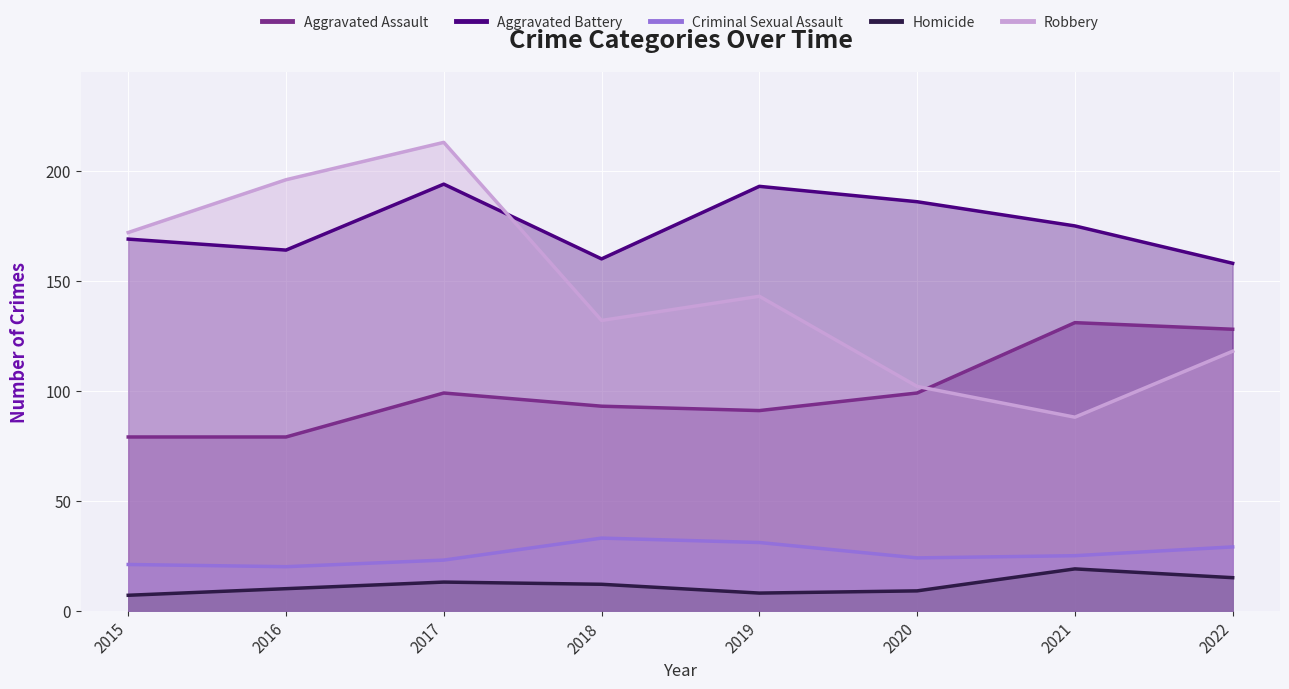

What is the total value across all series at 2021?

438